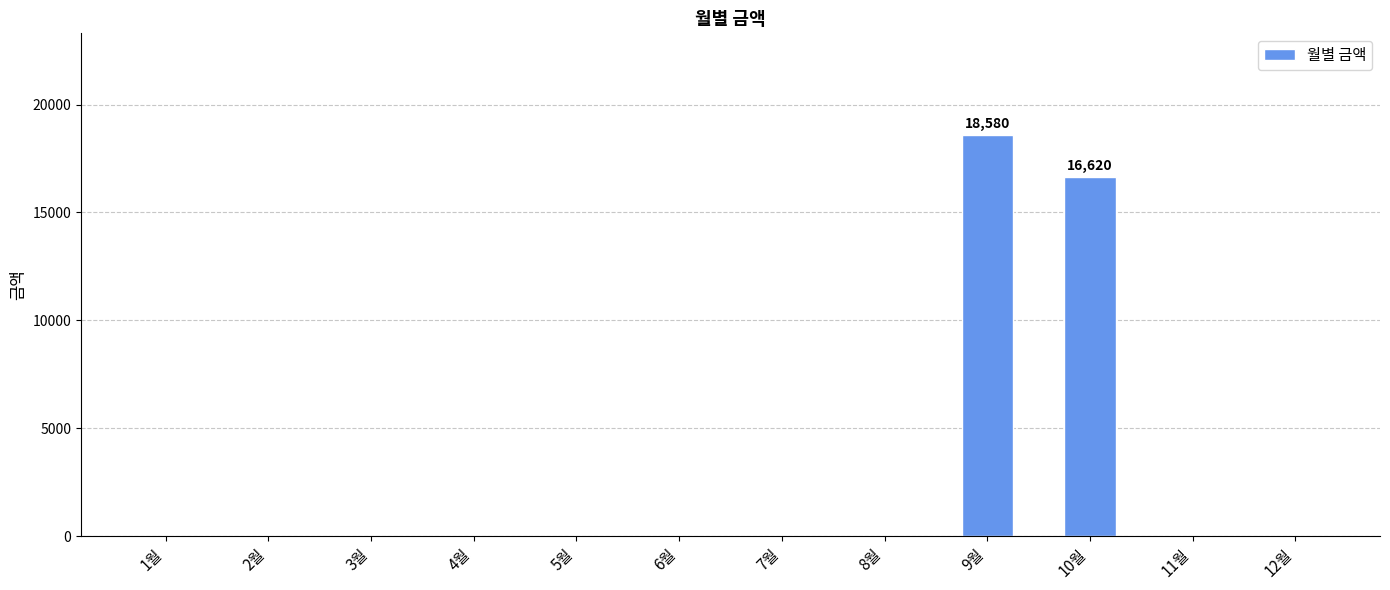

Reading left to right, transcribe all the data shown in this chart.

0	0	0	0	0	0	0	0	18580	16620	0	0